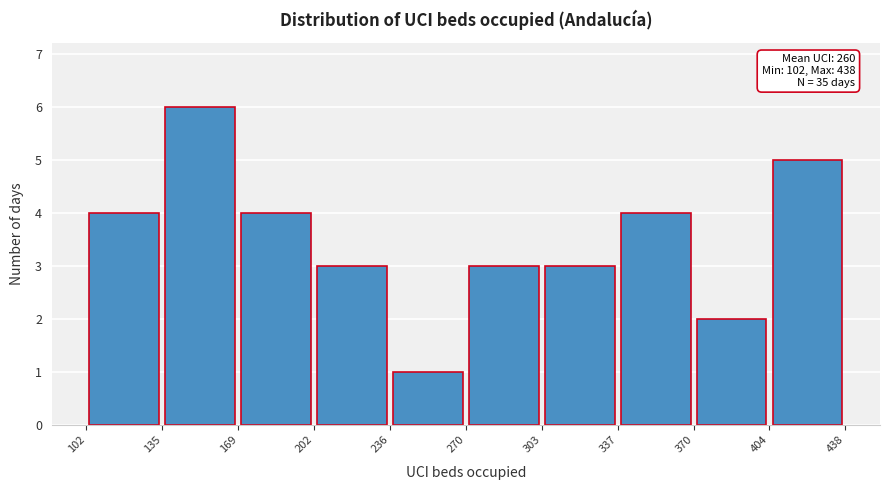

Over which range of the x-axis is the bar tallest?

135 to 169